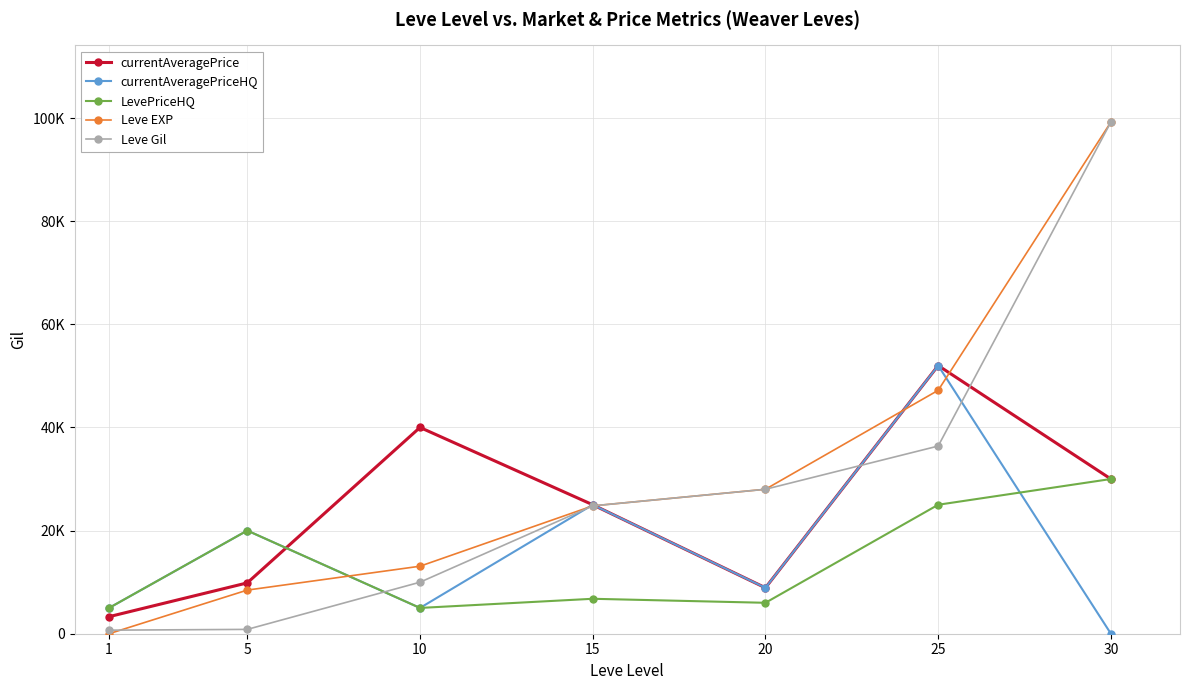

What is the value of the Leve Gil point at the 5th from the left?

28010.0